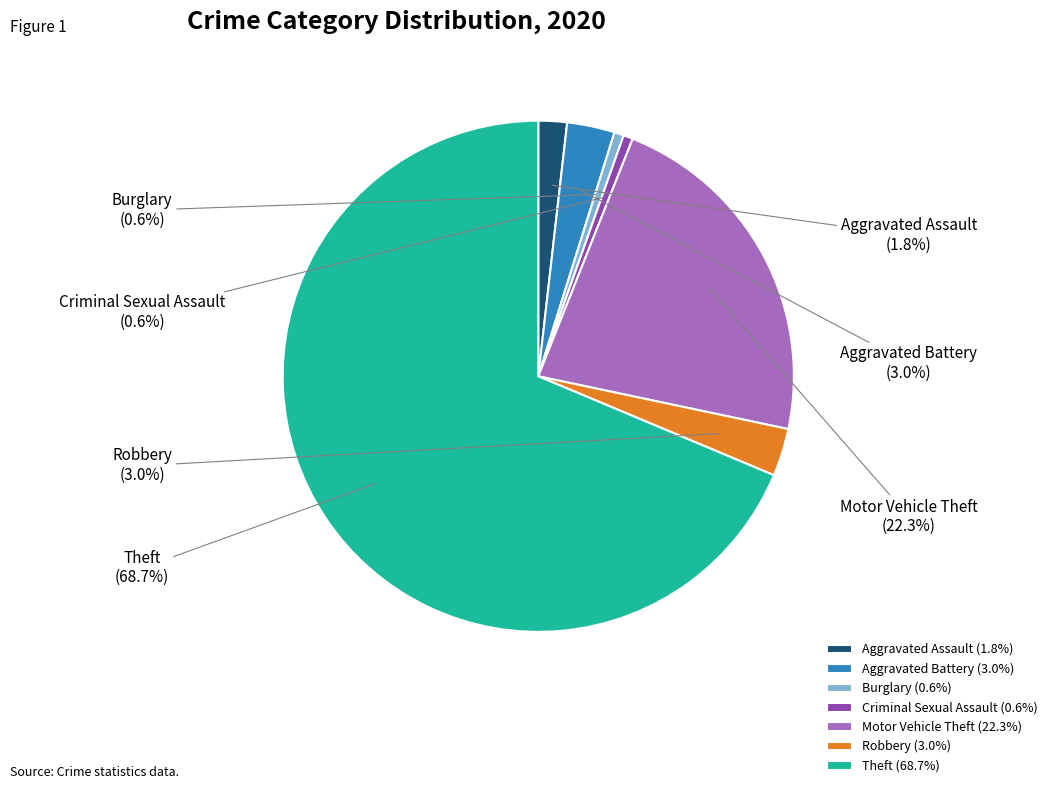

Is it true that Motor Vehicle Theft is 12% of the pie?

False